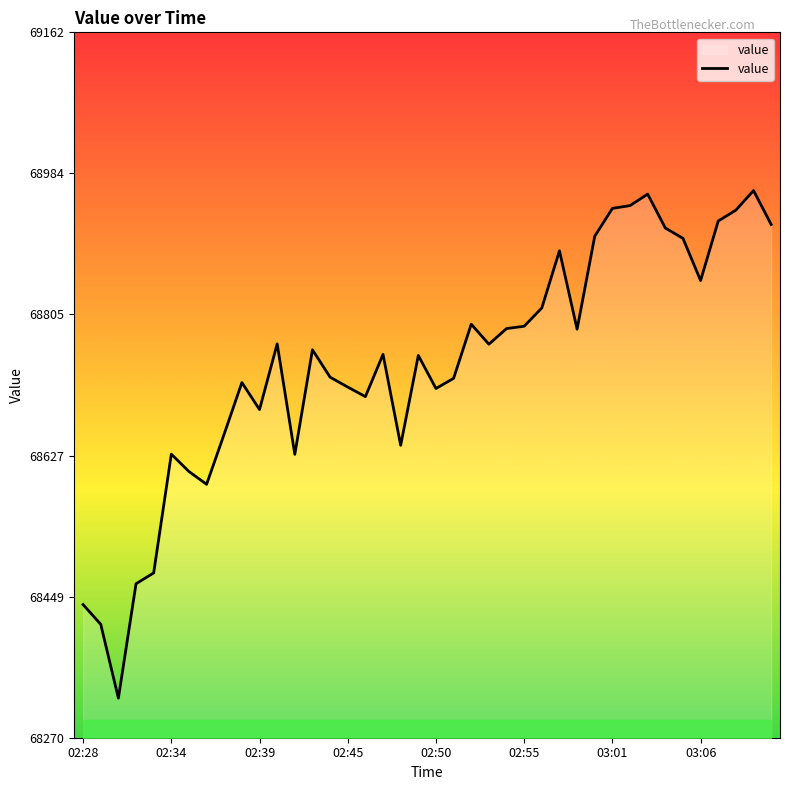

What is the difference between the maximum and minimum values?

641.6